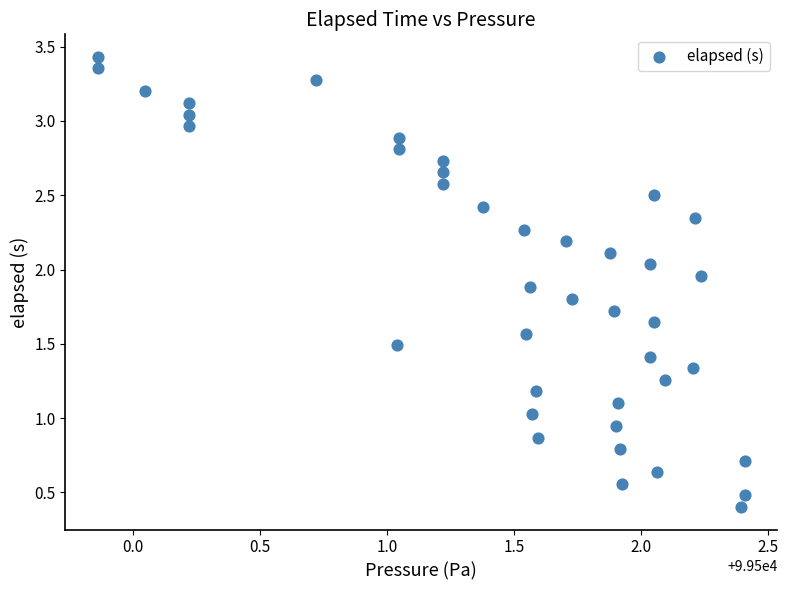

What is the range of X values (max minus min)?

2.5